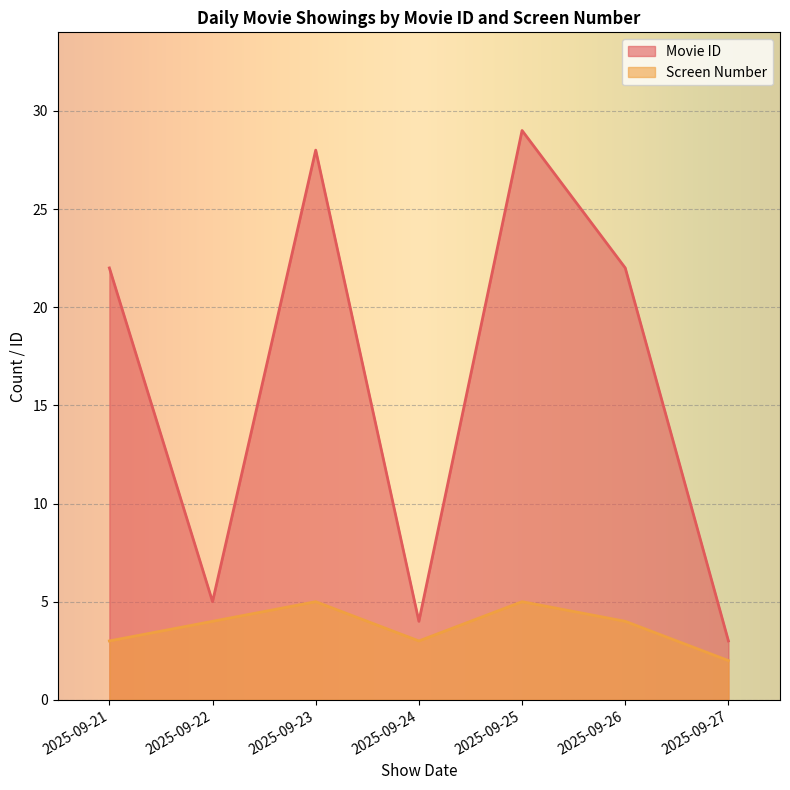

True or false: Screen Number and Movie ID intersect in this chart.

False